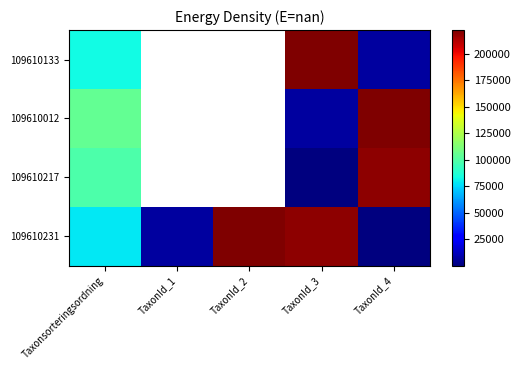

Reading right to left, extract all data points from this chart.

109610133: TaxonId_4=6463	TaxonId_3=222498	TaxonId_2=219686	TaxonId_1=241	Taxonsorteringsordning=83354
109610012: TaxonId_4=222498	TaxonId_3=6463	TaxonId_2=241	TaxonId_1=219686	Taxonsorteringsordning=104490
109610217: TaxonId_4=219686	TaxonId_3=241	TaxonId_2=6463	TaxonId_1=222498	Taxonsorteringsordning=98520
109610231: TaxonId_4=241	TaxonId_3=219686	TaxonId_2=222498	TaxonId_1=6463	Taxonsorteringsordning=78602